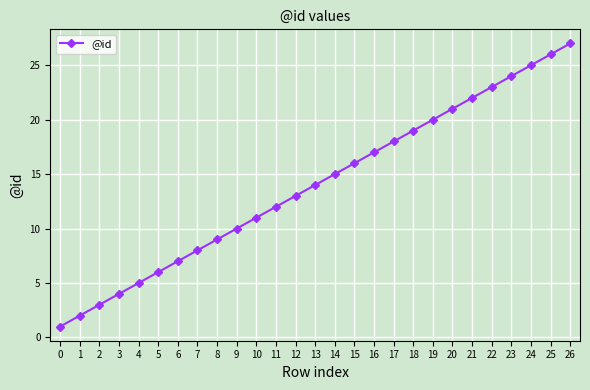

Between 13 and 5, which is larger?

13